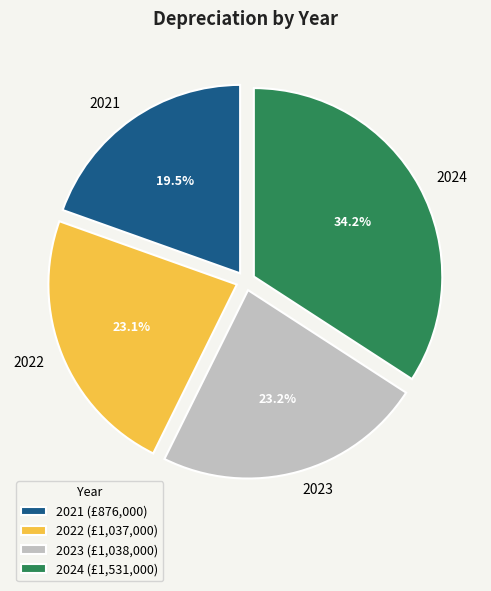

Which slice is the largest?

2024